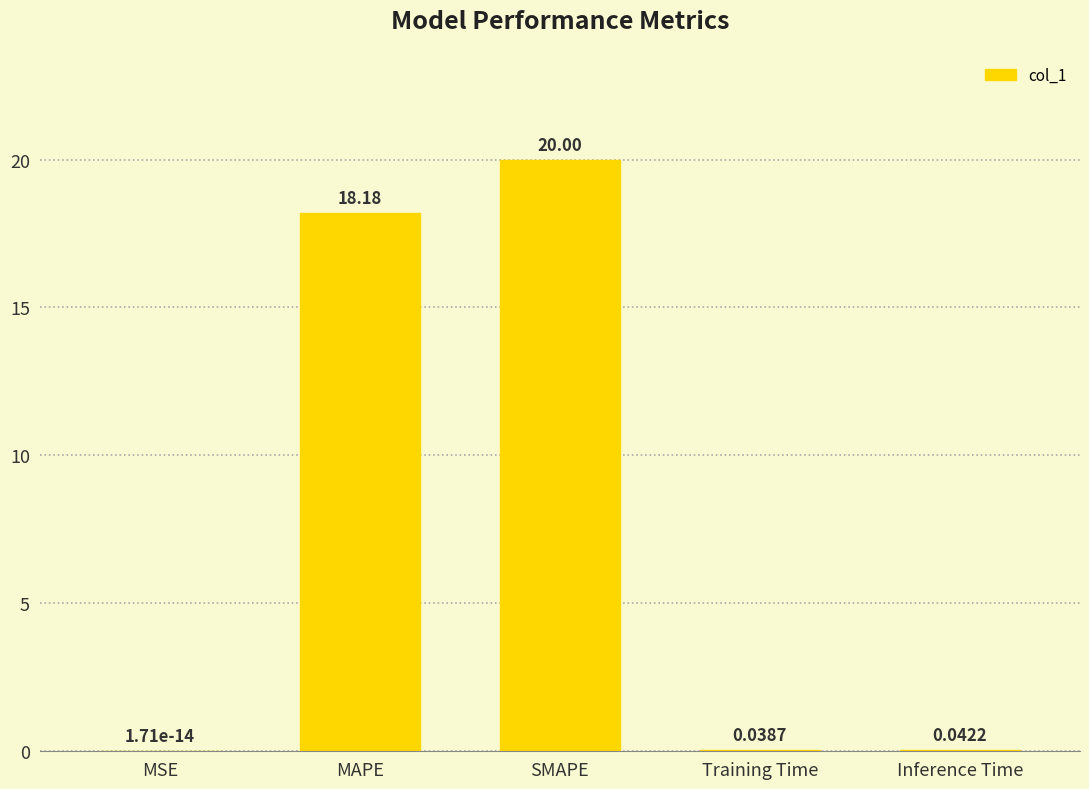

What is the sum of all values?

38.3